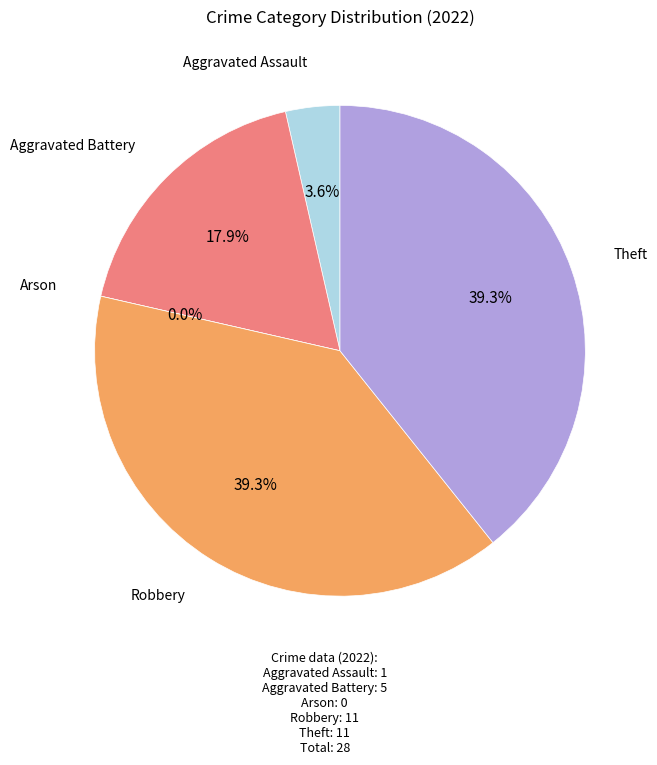

Combined, what portion of the pie is Arson and Aggravated Battery?

17.9%